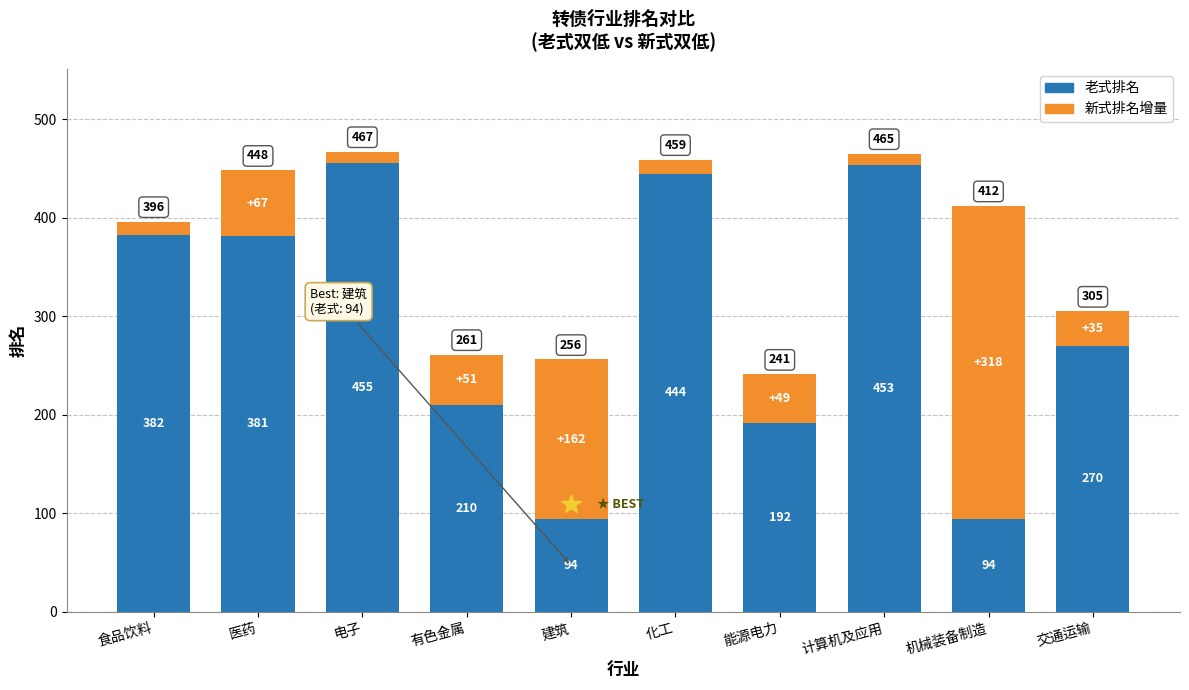

What is the total value across all series at 电子?

467